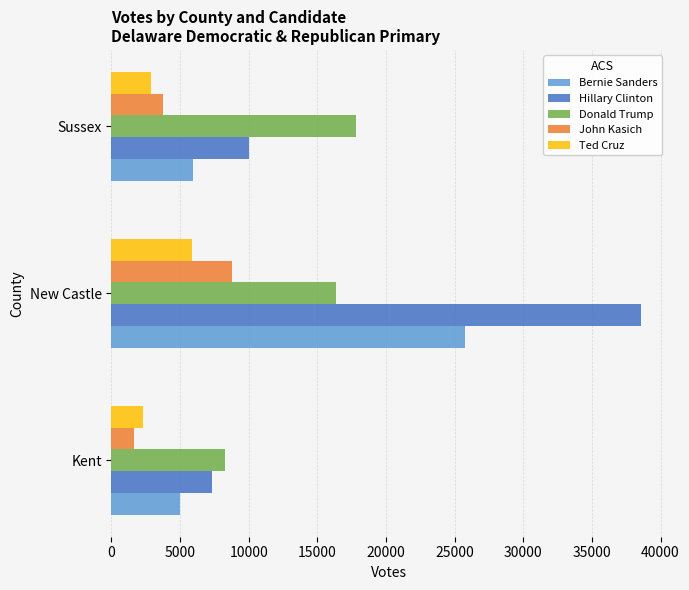

What is the difference between the second highest and minimum values in the Donald Trump series?

8090